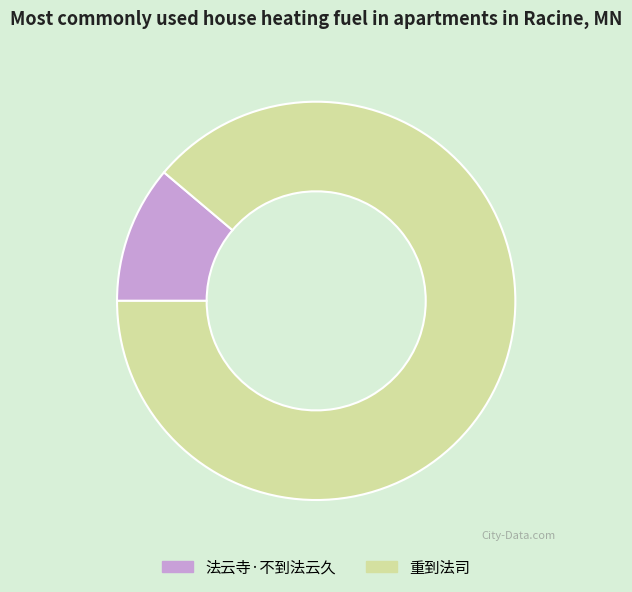

Which has a higher value, 法云寺·不到法云久 or 重到法司?

重到法司